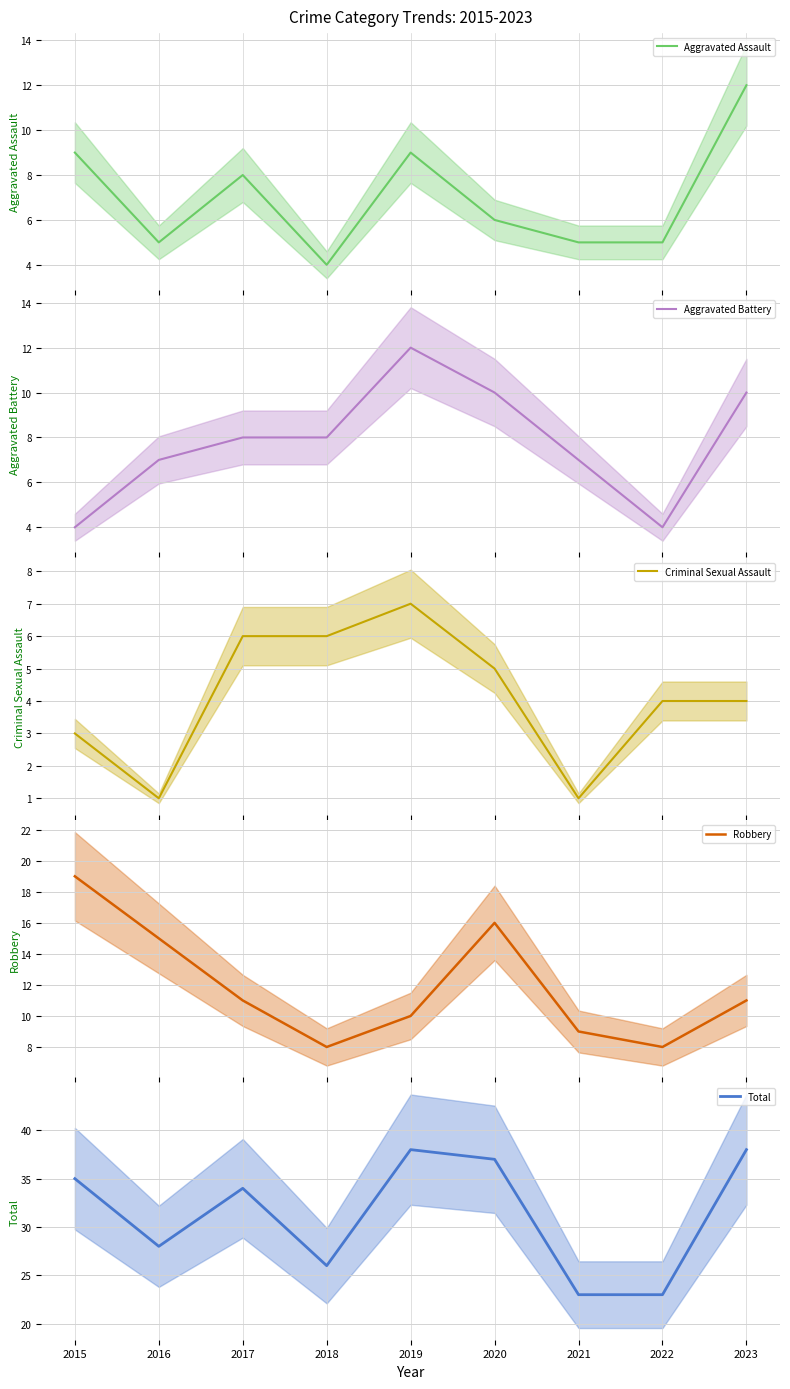

Rank the categories by Aggravated Assault value from lowest to highest.

2018, 2016, 2021, 2022, 2020, 2017, 2015, 2019, 2023